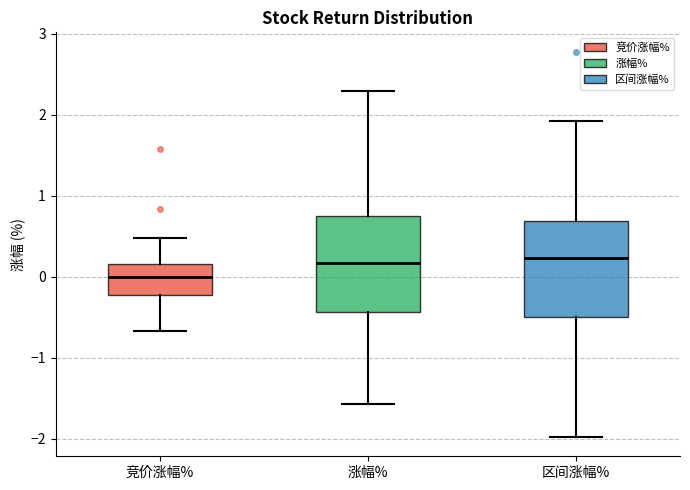

Where does the lower whisker of the box for 区间涨幅% end on the y-axis? The values are not printed on the chart, so give them approximately, as read against the axis.

-2.0